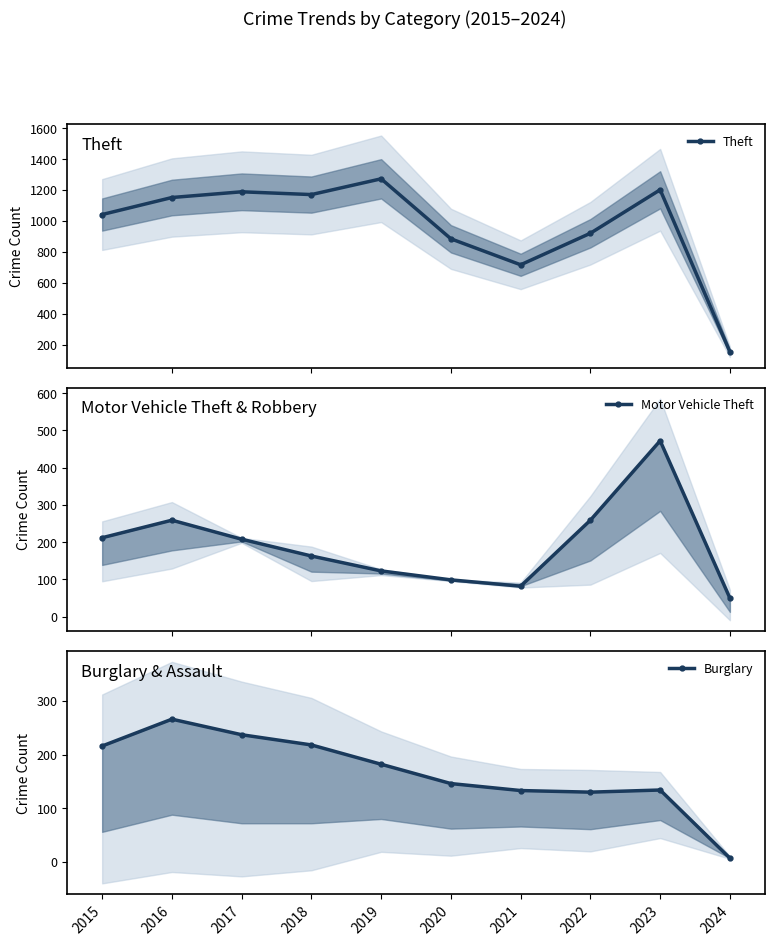

Which series ends up on top after the final intersection of Motor Vehicle Theft and Burglary?

Motor Vehicle Theft